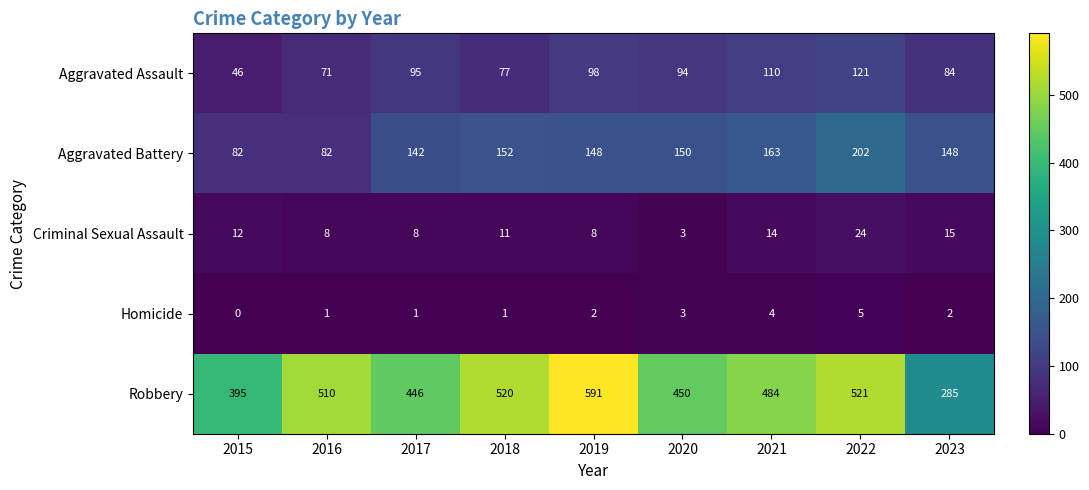

Which series has the largest range (max minus min)?

Robbery